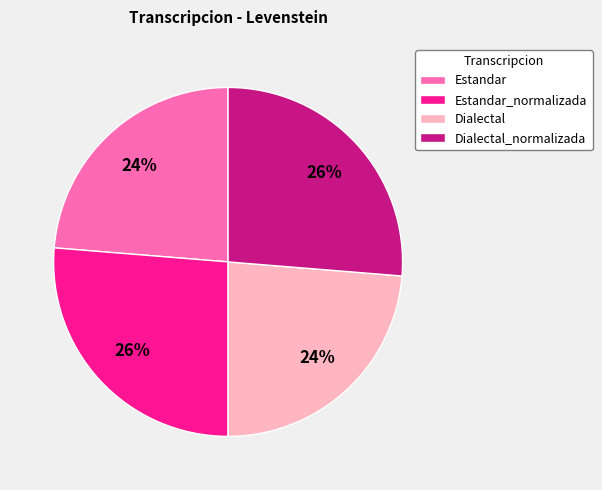

To the nearest percent, what portion does Estandar_normalizada represent?

26%